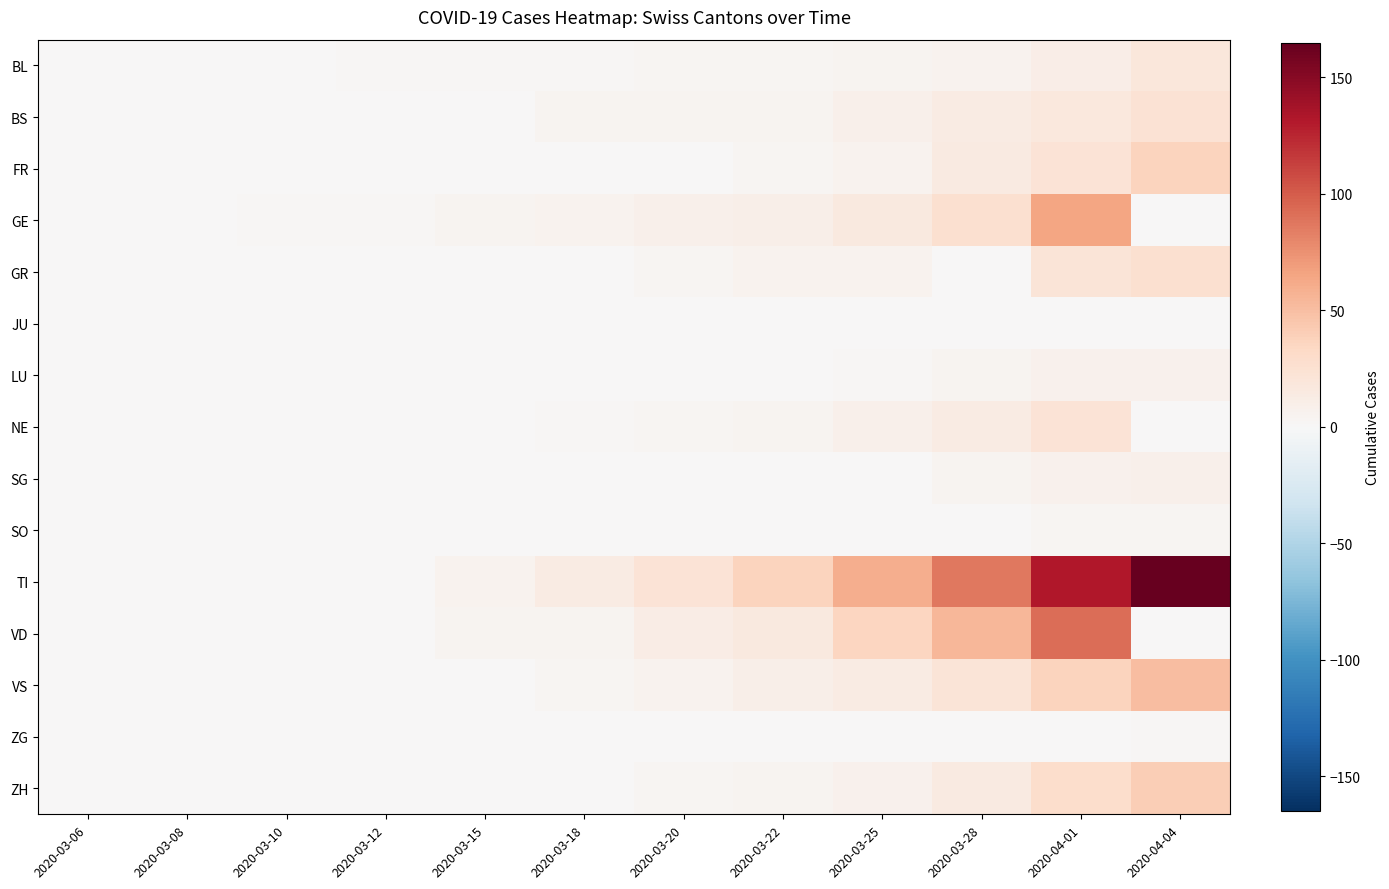

Between 2020-03-15 and 2020-03-25, which is larger?

2020-03-25